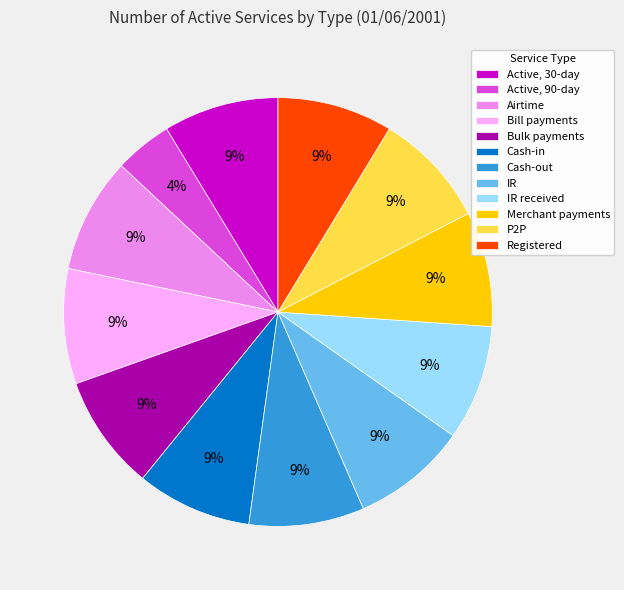

To the nearest percent, what is the combined percentage of Merchant payments and IR?

17%